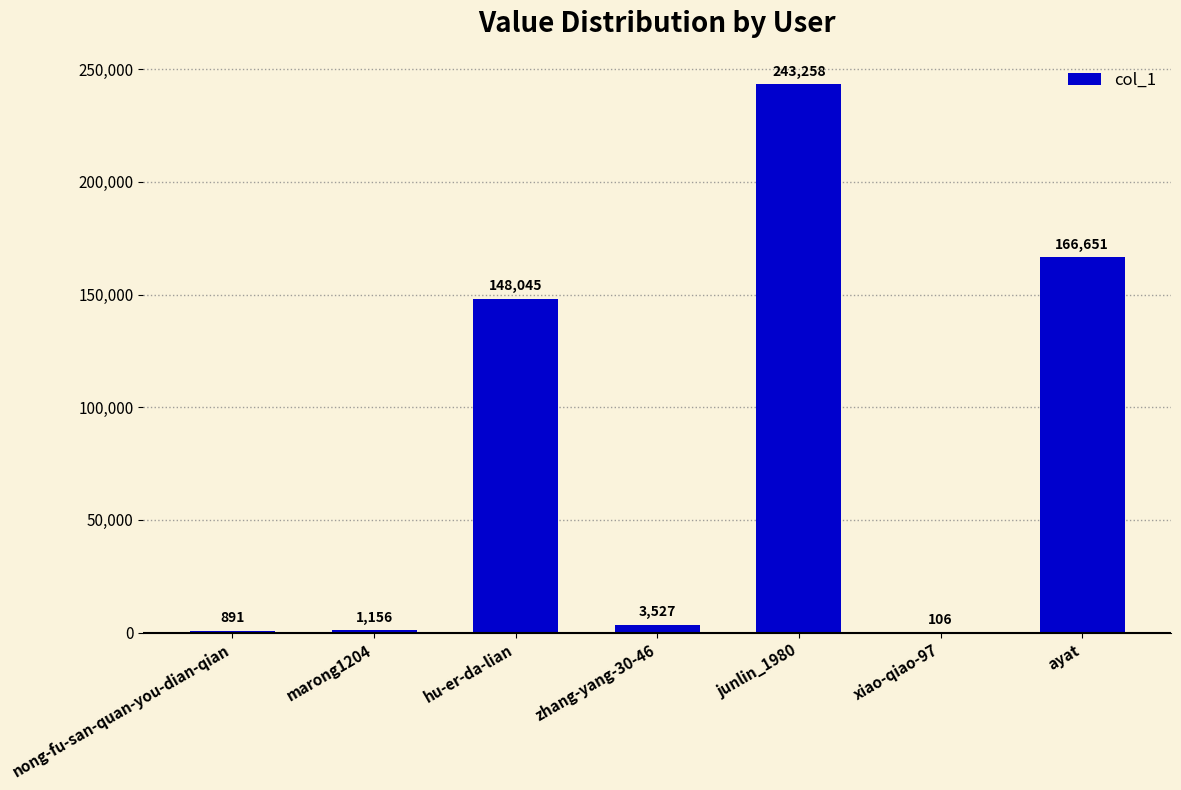

Which category has the highest value across all series?

junlin_1980